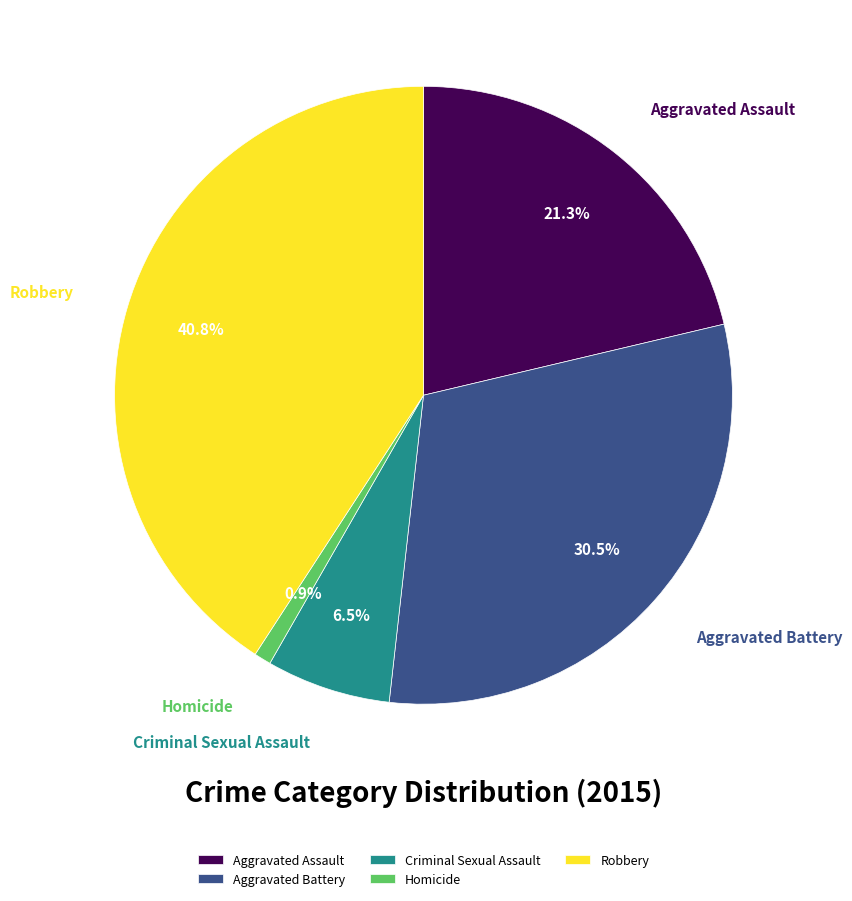

To the nearest percent, what is the average slice percentage?

20%